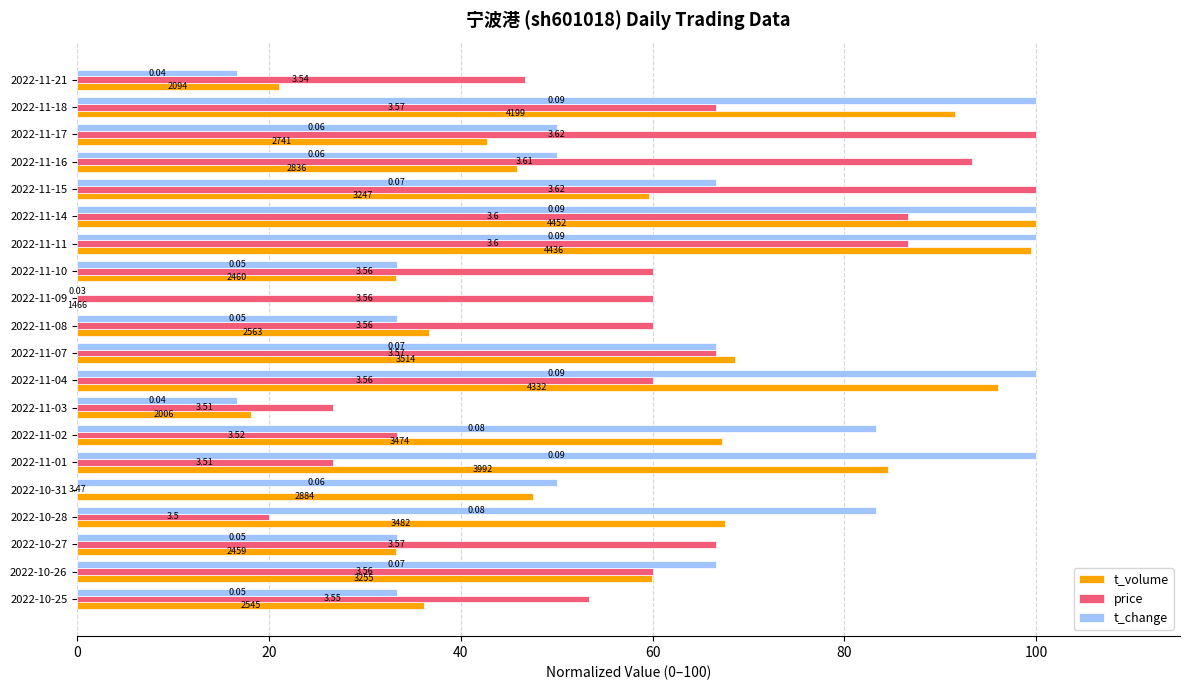

What are all the series names shown in the legend?

t_volume, price, t_change